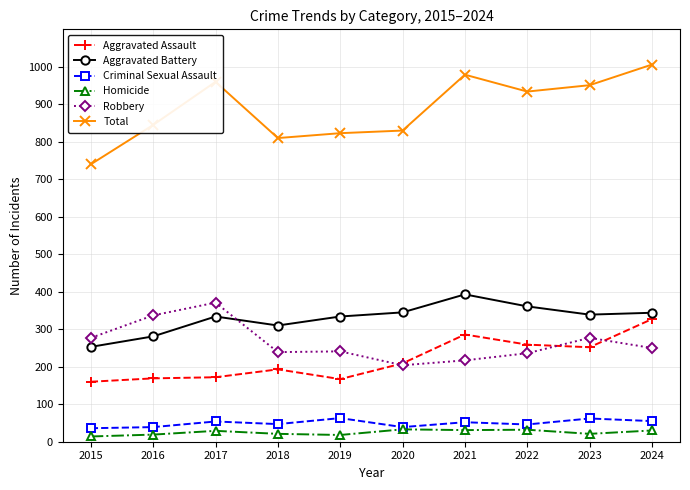

The Aggravated Battery series shows 361 at 2022. True or false?

True